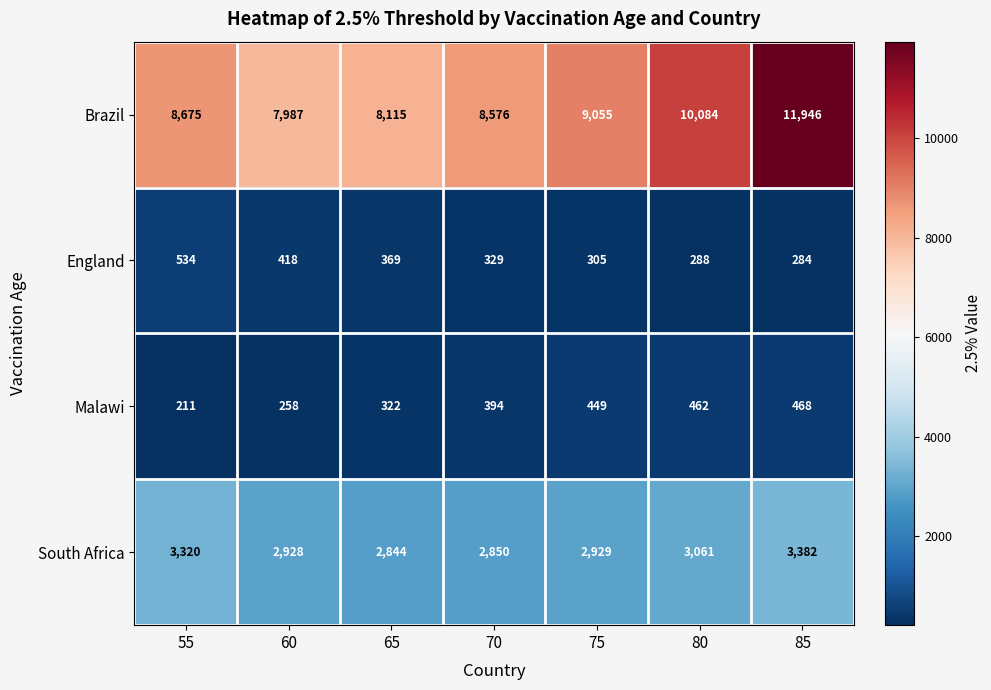

What is the difference between the Malawi values at 70 and 85?

74